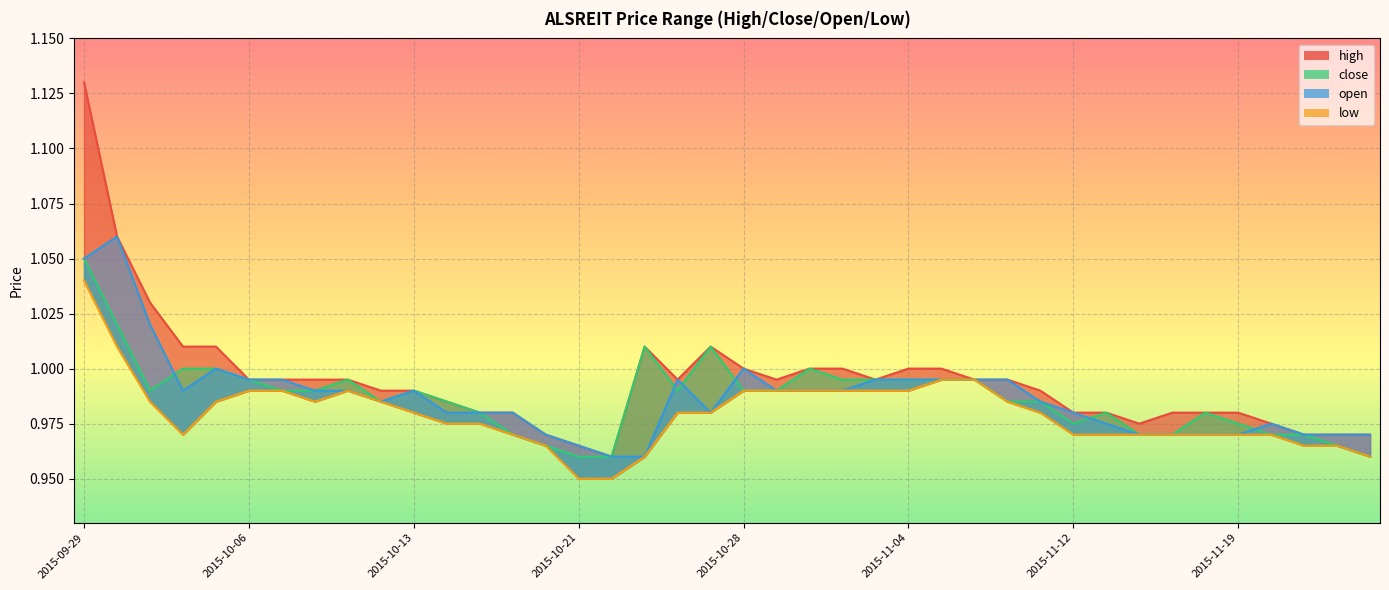

Where is high nearest to the value 1?

2015-10-28